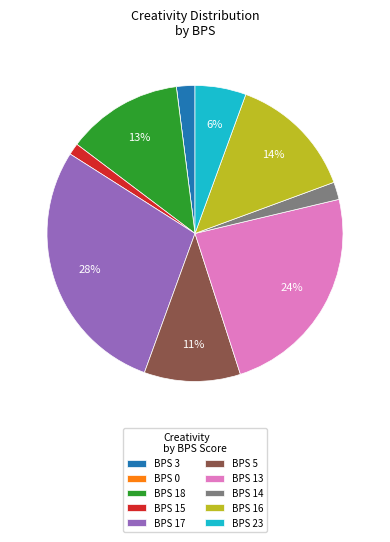

To the nearest percent, what portion does BPS 15 represent?

1%